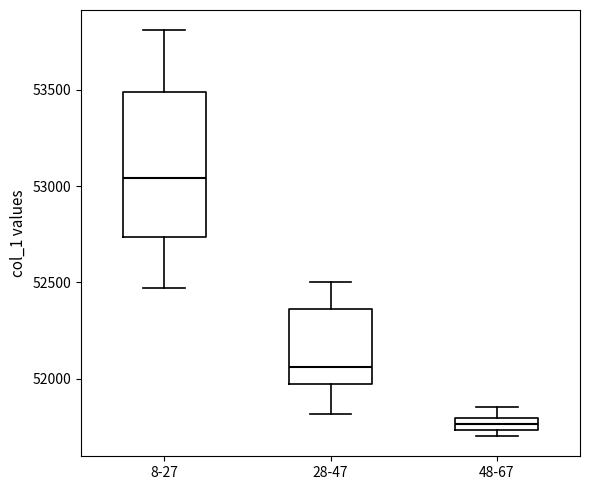

Where does the upper whisker of the box for 8-27 end on the y-axis? The values are not printed on the chart, so give them approximately, as read against the axis.

53800